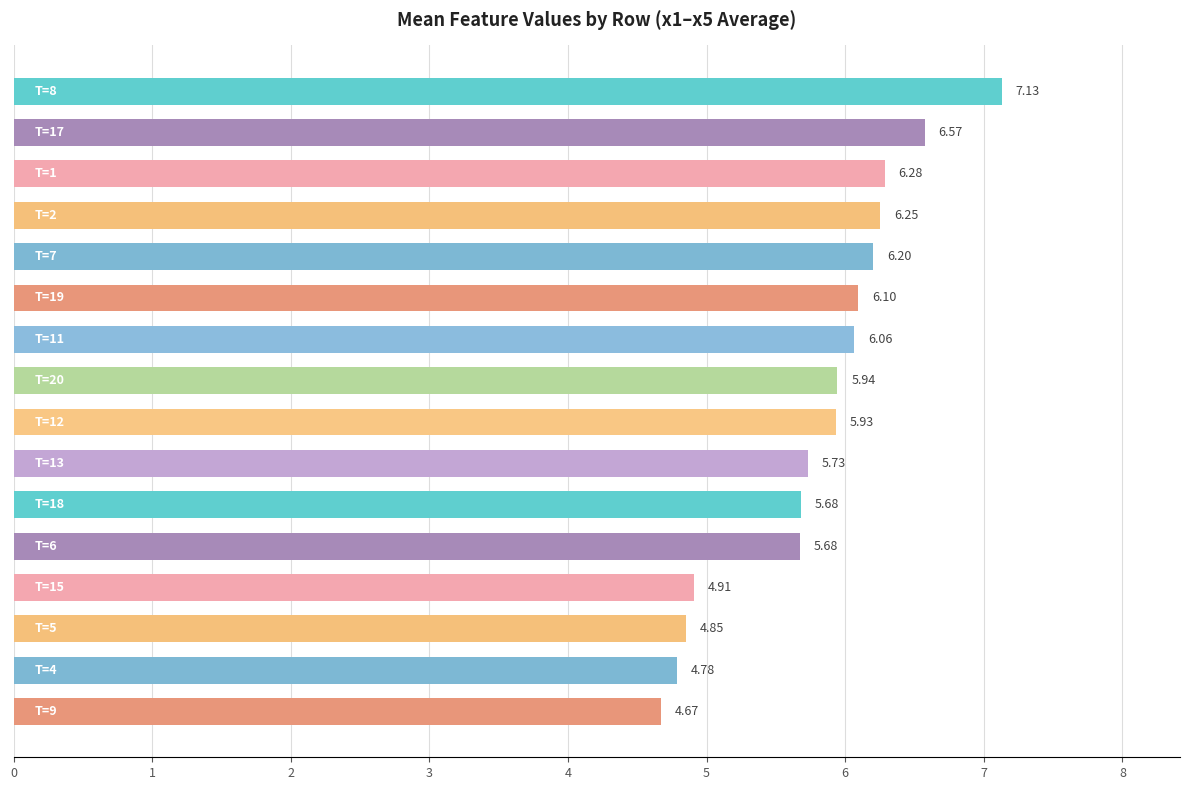

What is the average value?

5.8